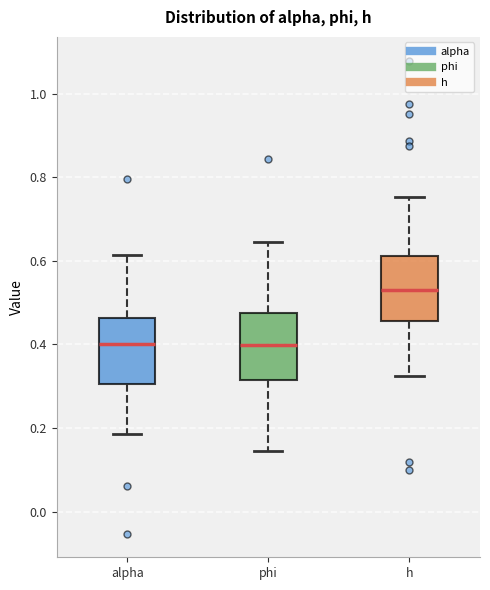

Where is the lower edge of the box for h on the y-axis? The values are not printed on the chart, so give them approximately, as read against the axis.

0.46